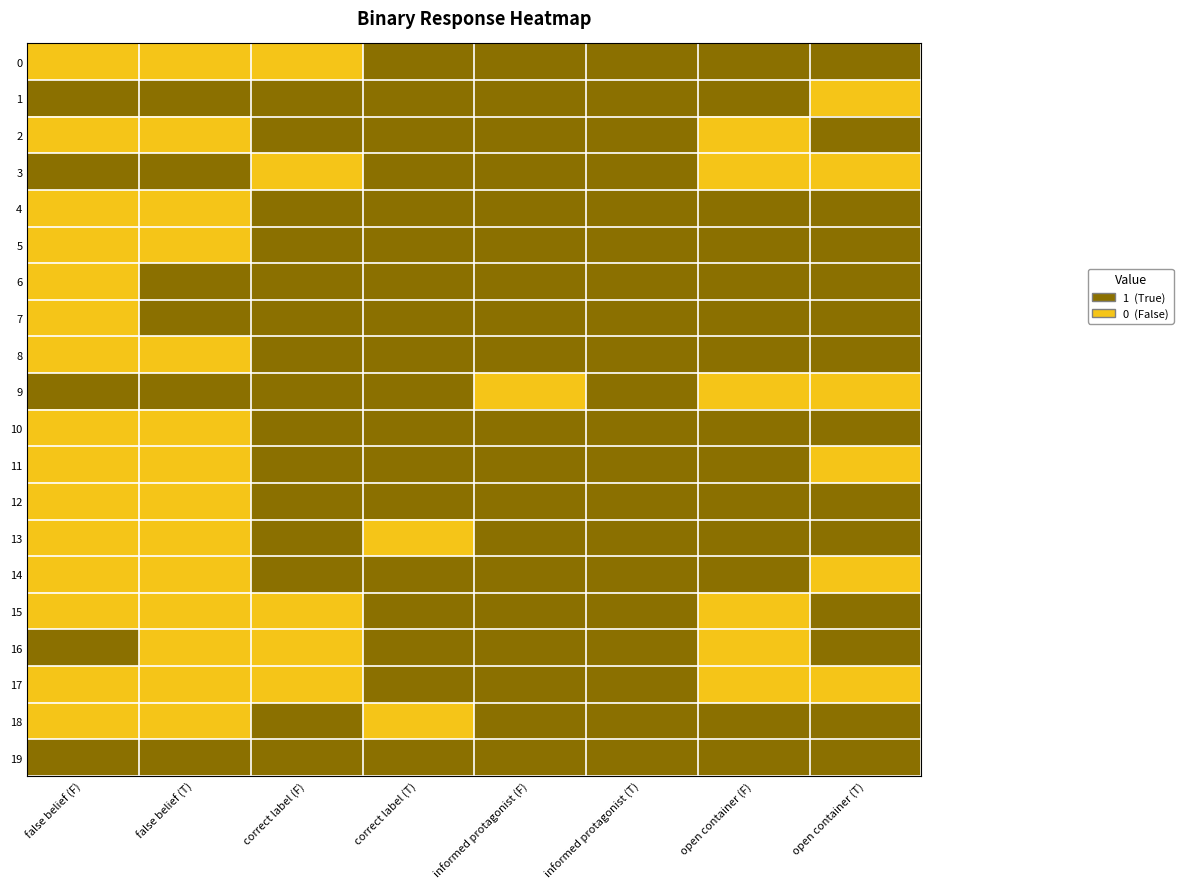

How many distinct data groups are displayed?

20